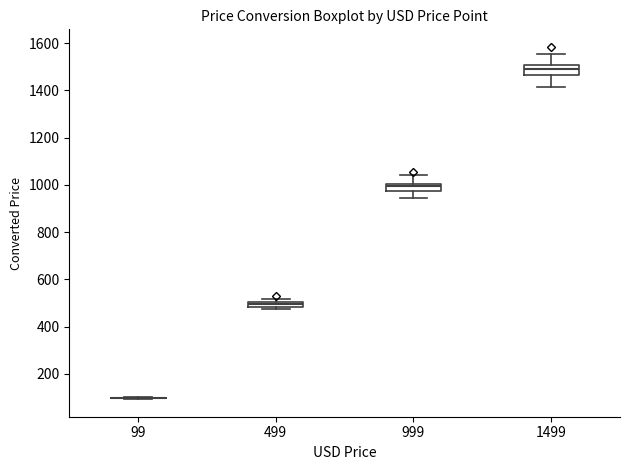

Where is the upper edge of the box at x = 1499 on the y-axis? The values are not printed on the chart, so give them approximately, as read against the axis.

1500